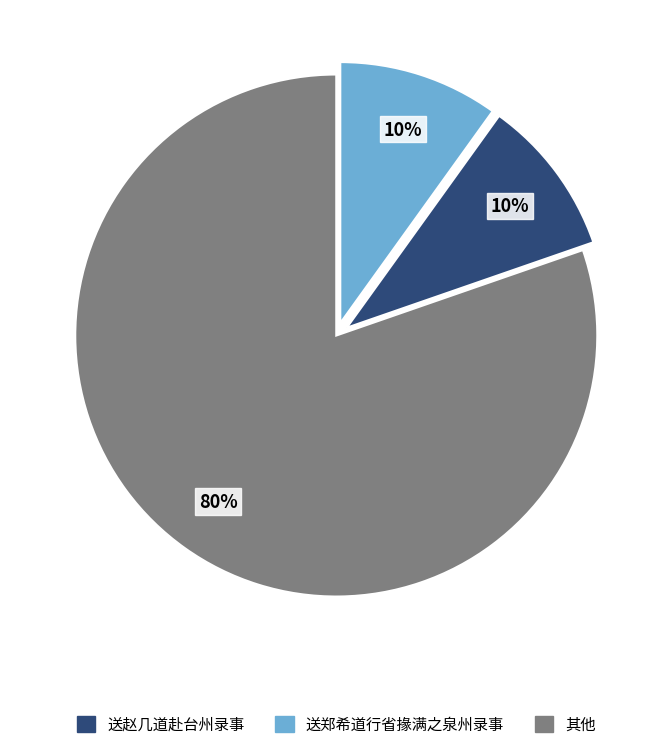

To the nearest percent, what is the average slice percentage?

33%